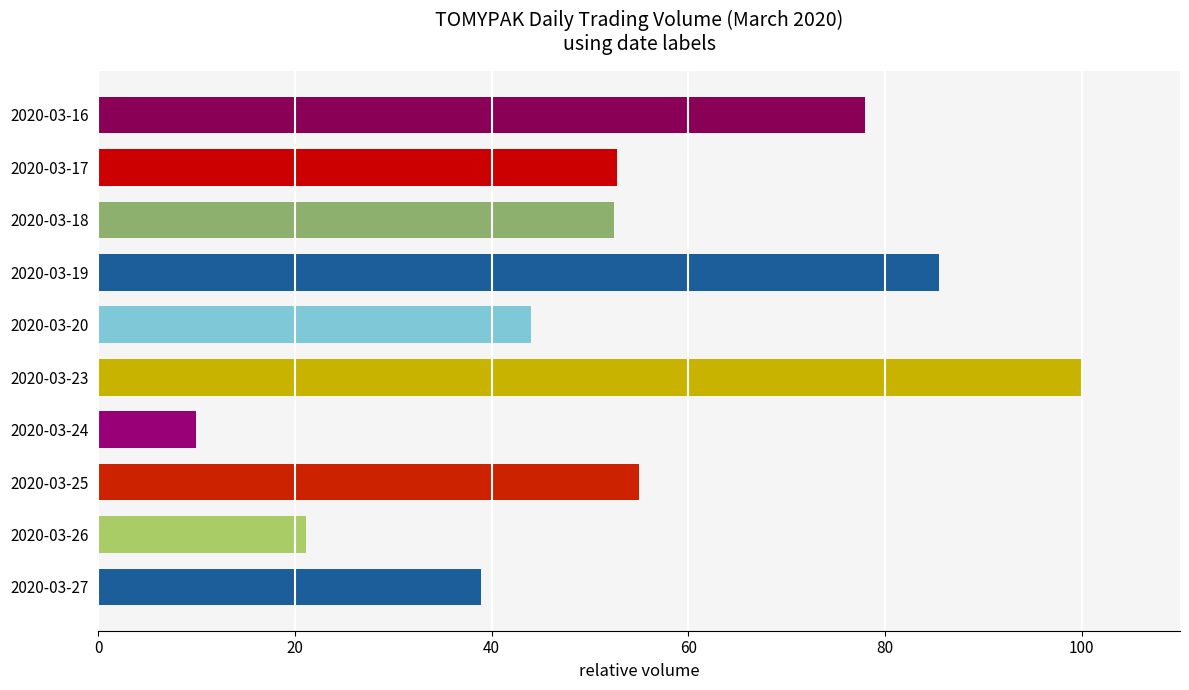

What is the change in value from 2020-03-19 to 2020-03-23?

+14.5